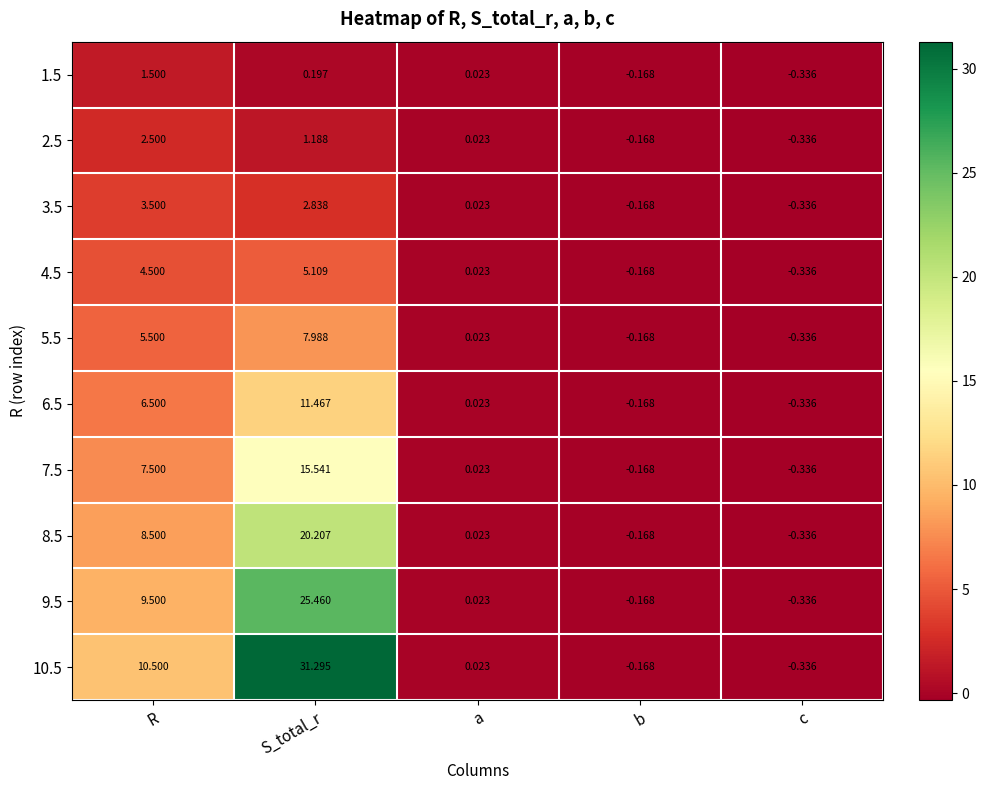

Is the value of 5.5 at S_total_r greater than the value of 1.5 at R?

Yes